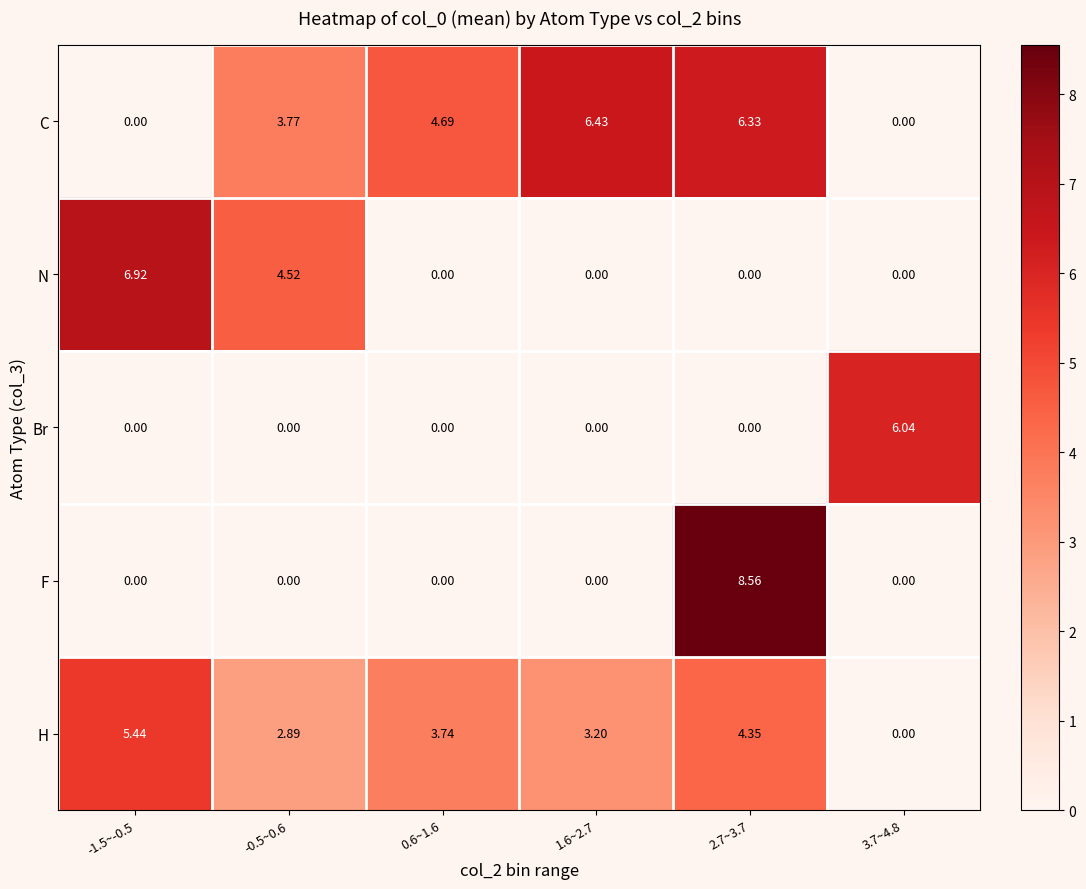

Which series has the widest spread of values?

F